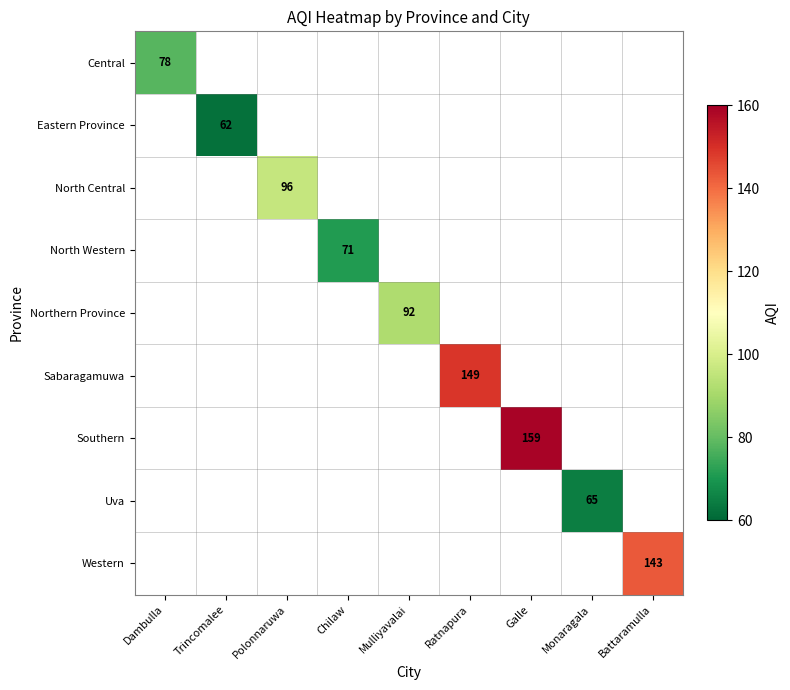

How many distinct data groups are displayed?

9